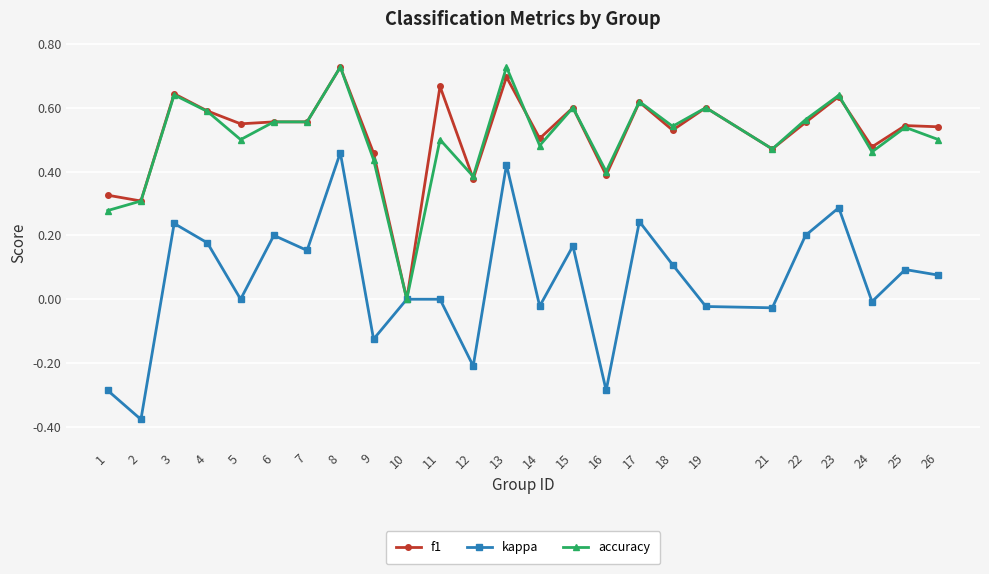

Is it true that kappa equals 0.2 at 17?

True